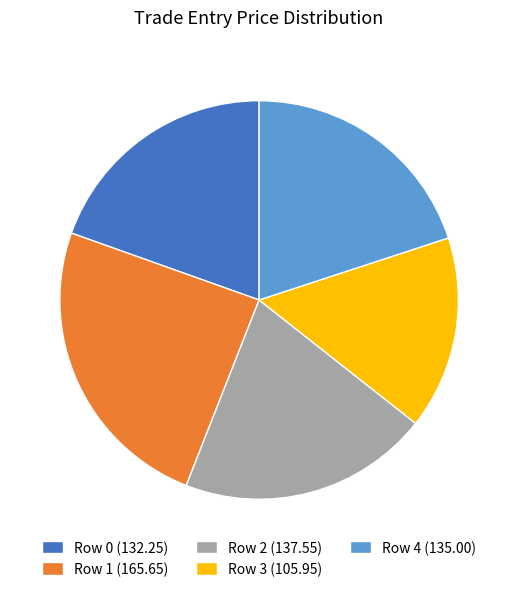

Approximately how many times larger is the value at Row 3 (105.95) compared to Row 0 (132.25)?

0.8